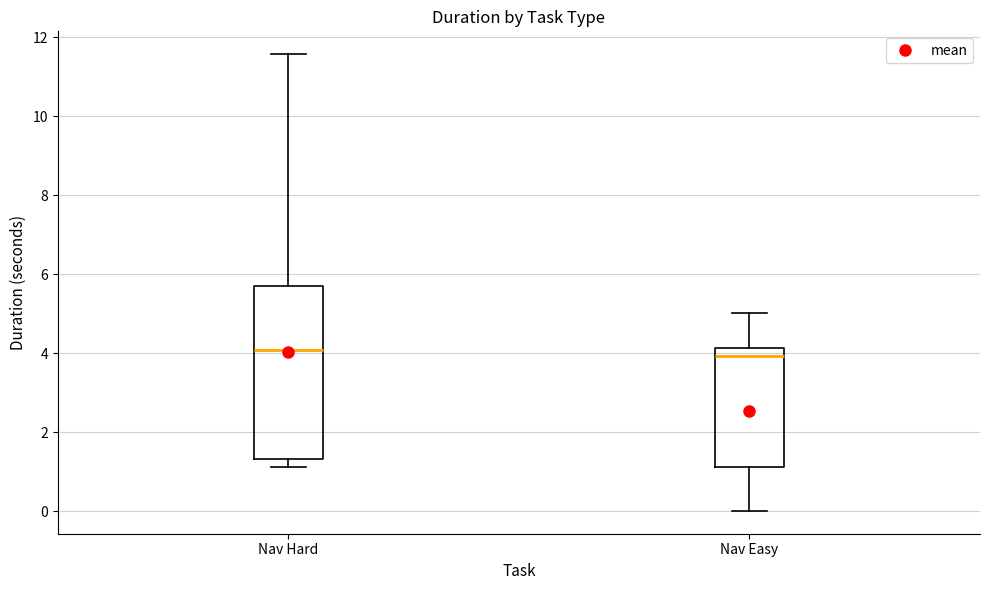

Which box is the tallest, from its lower edge to its upper edge?

Nav Hard